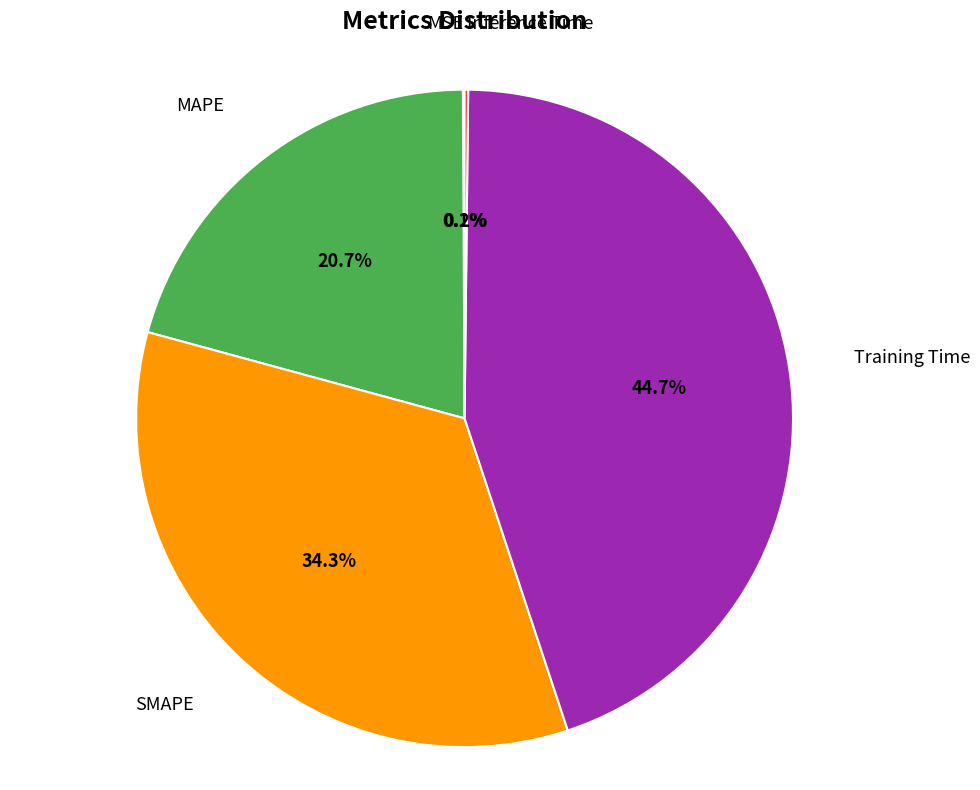

Is there any slice that represents more than half of the pie?

No